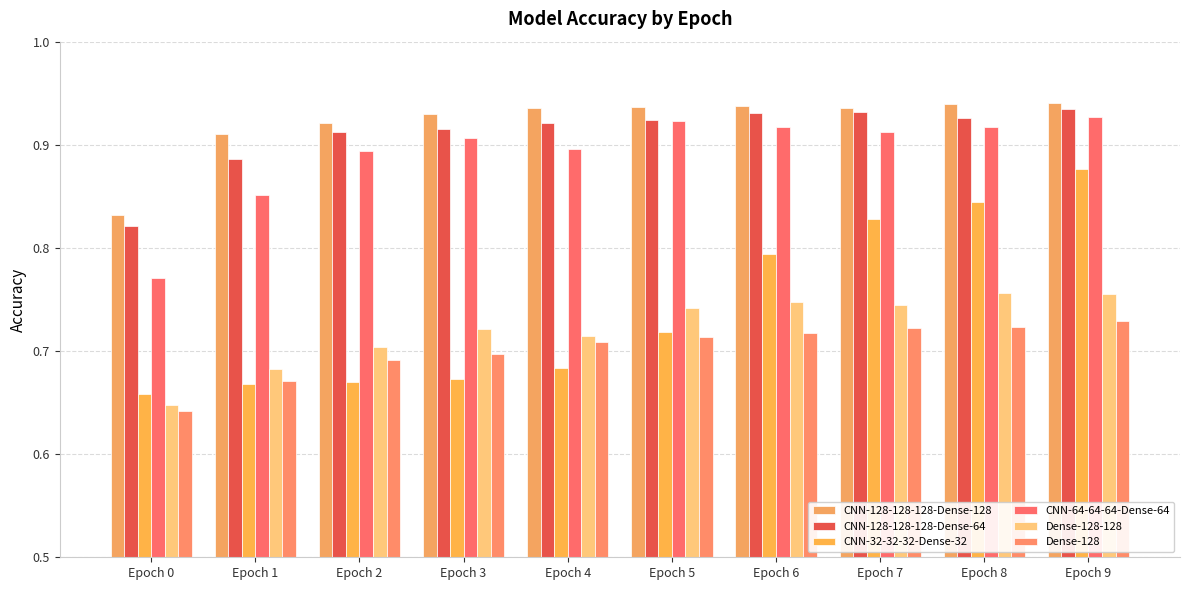

Reading right to left, list all the values displayed in this chart.

CNN-128-128-128-Dense-128: 0.9	0.9	0.9	0.9	0.9	0.9	0.9	0.9	0.9	0.8
CNN-128-128-128-Dense-64: 0.9	0.9	0.9	0.9	0.9	0.9	0.9	0.9	0.9	0.8
CNN-32-32-32-Dense-32: 0.9	0.8	0.8	0.8	0.7	0.7	0.7	0.7	0.7	0.7
CNN-64-64-64-Dense-64: 0.9	0.9	0.9	0.9	0.9	0.9	0.9	0.9	0.9	0.8
Dense-128-128: 0.8	0.8	0.7	0.7	0.7	0.7	0.7	0.7	0.7	0.6
Dense-128: 0.7	0.7	0.7	0.7	0.7	0.7	0.7	0.7	0.7	0.6